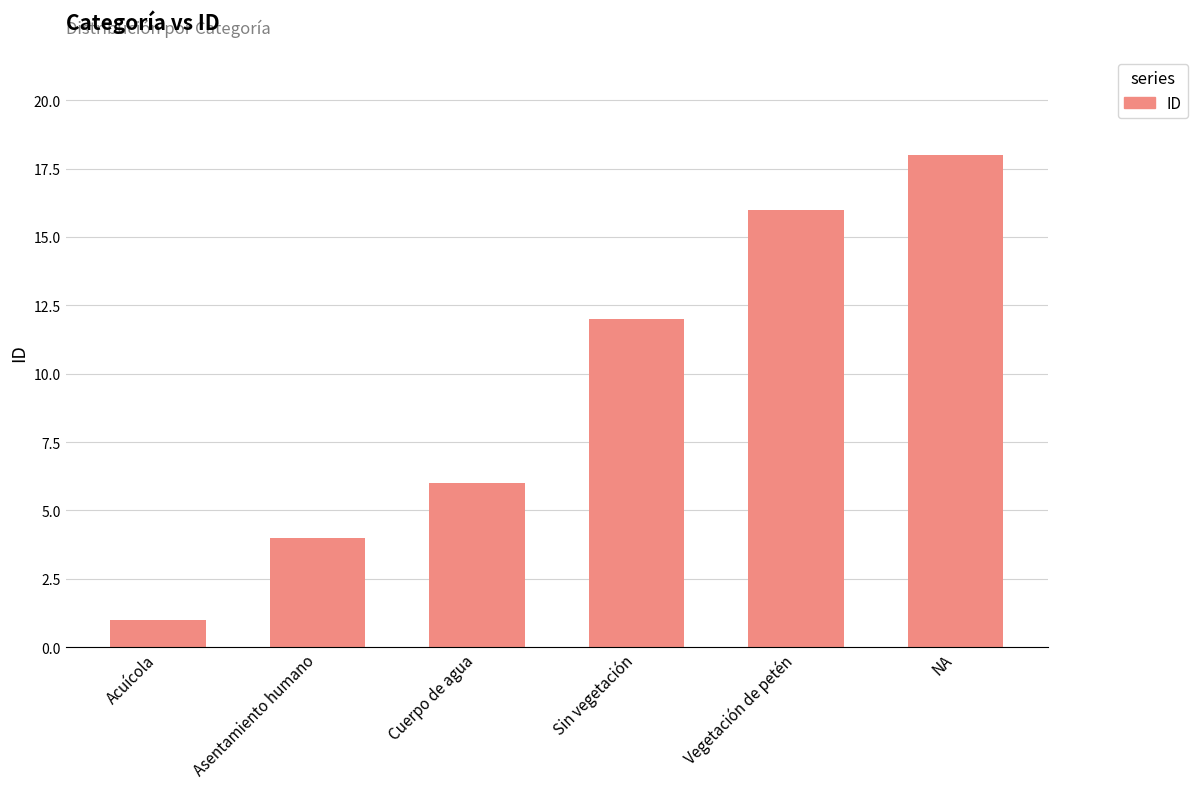

Reading left to right, what are all the values shown in this chart?

Acuícola=1	Asentamiento humano=4	Cuerpo de agua=6	Sin vegetación=12	Vegetación de petén=16	NA=18